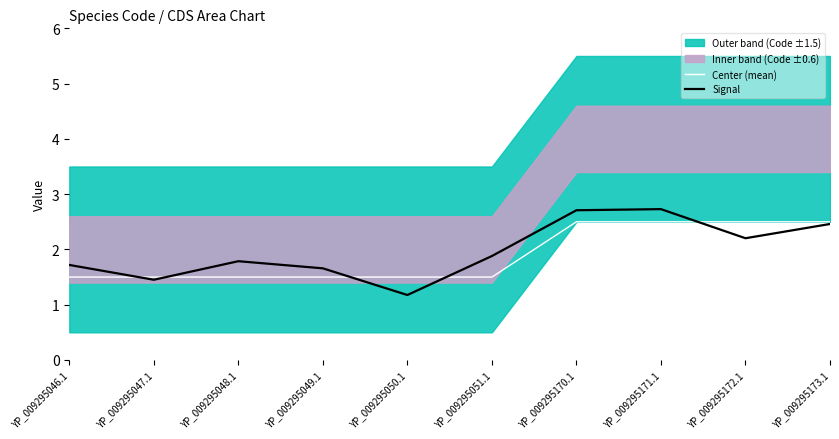

What is the value of the Center (mean) point at the 5th from the left?

1.5